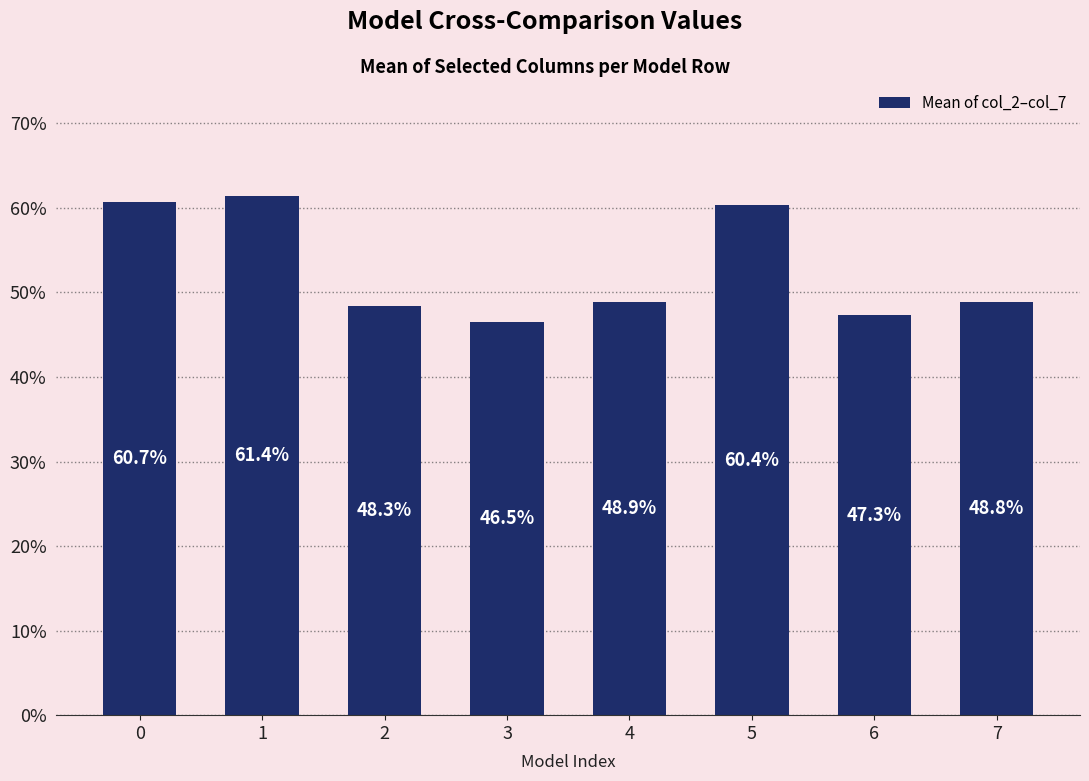

Rank the categories by value from lowest to highest.

3, 6, 2, 7, 4, 5, 0, 1